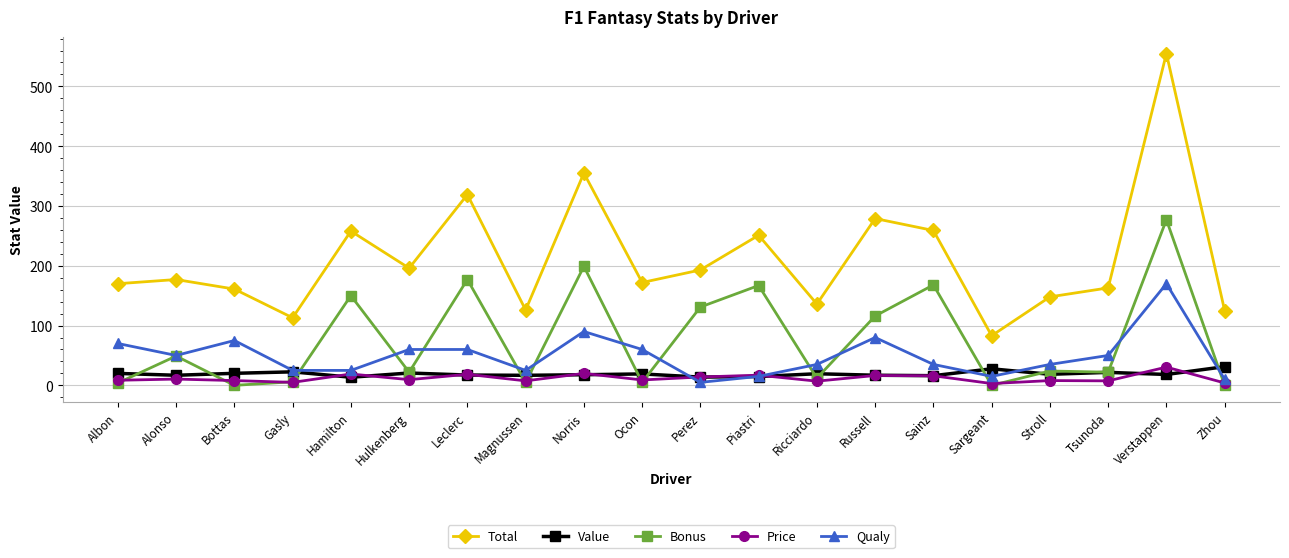

True or false: Total has more than 1 interior local peaks.

True